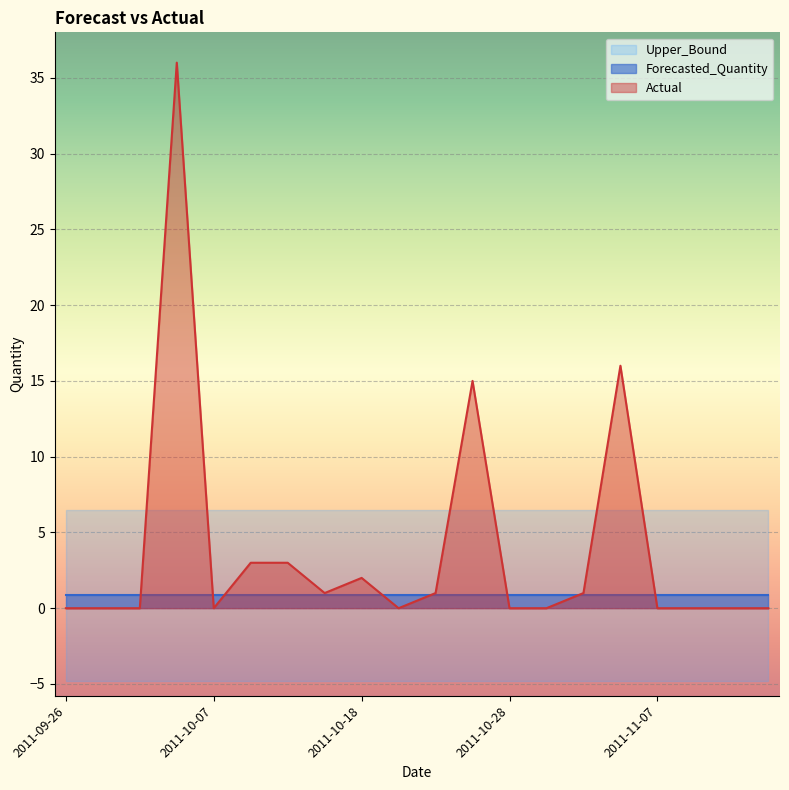

Rank the series at 2011-11-04 from highest to lowest value.

Actual, Upper_Bound, Forecasted_Quantity, Lower_Bound